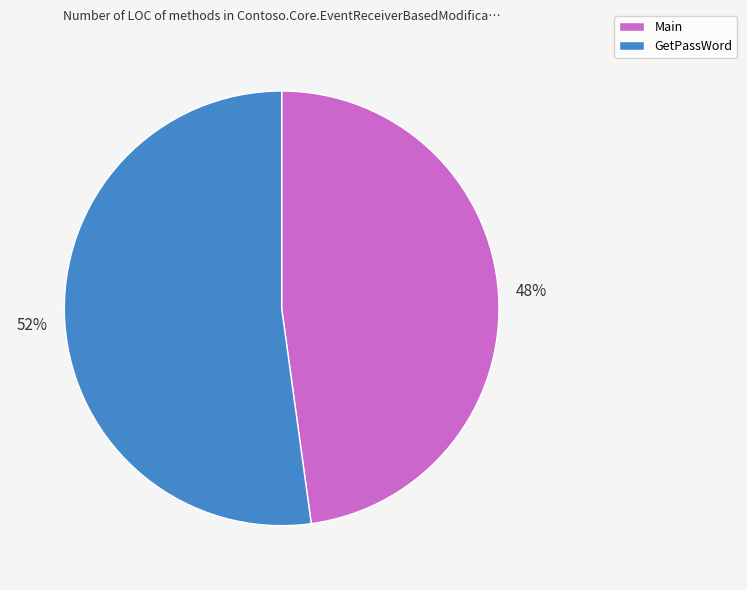

Is it true that Main is 54% of the pie?

False